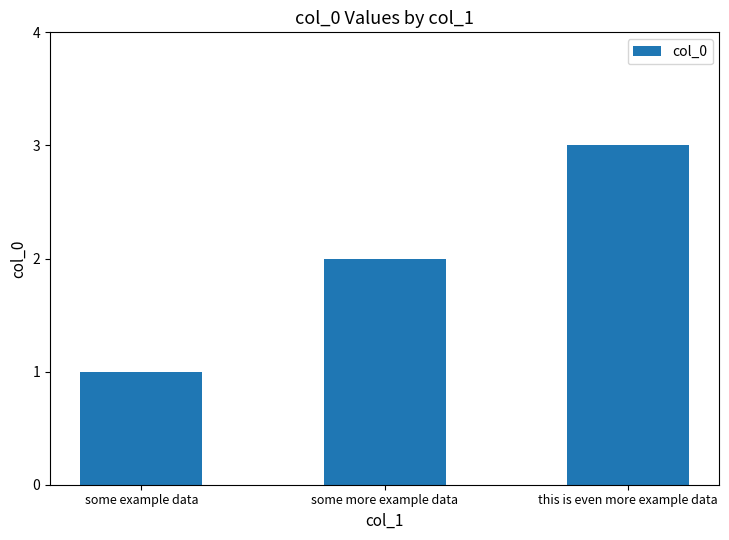

List the labels in order of value, smallest first.

some example data, some more example data, this is even more example data